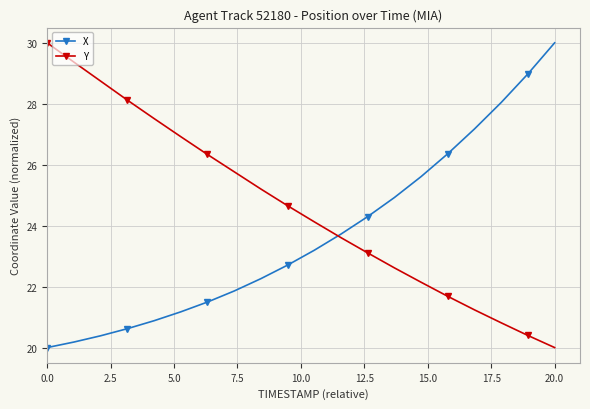

What is the maximum value shown in the chart?

30.0